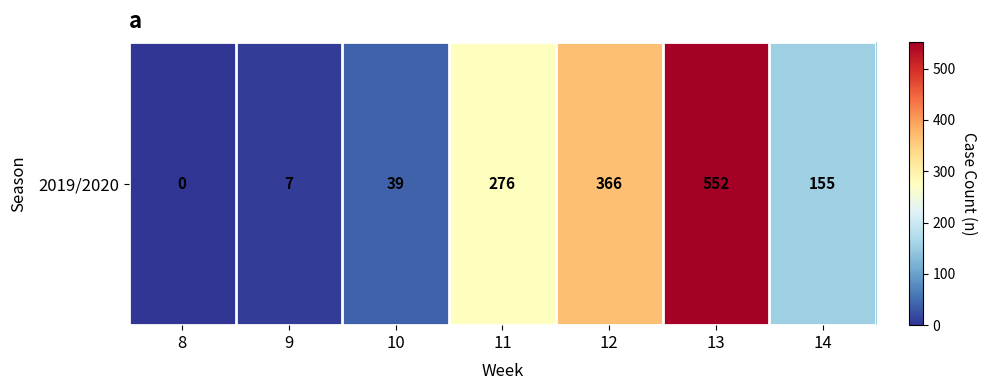

At which category does the chart reach its peak across all series?

13